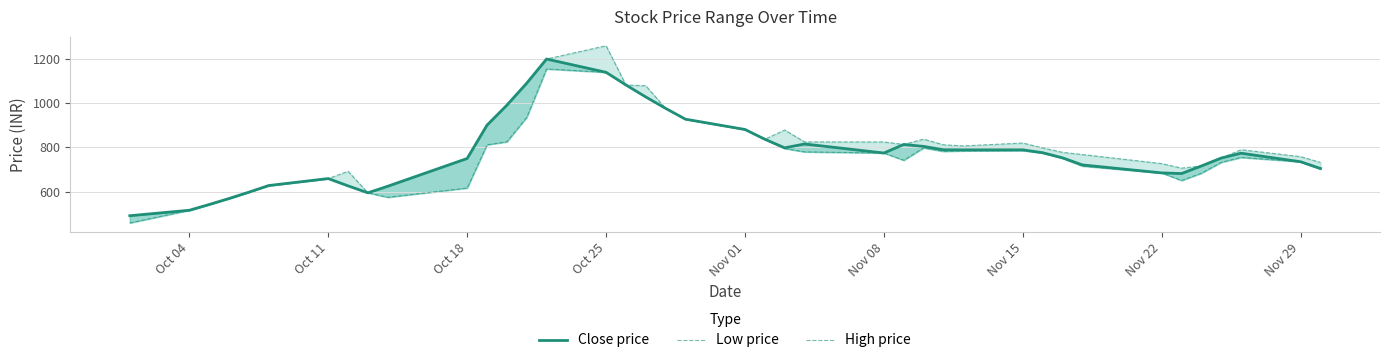

True or false: High price and Close price cross at least once.

False